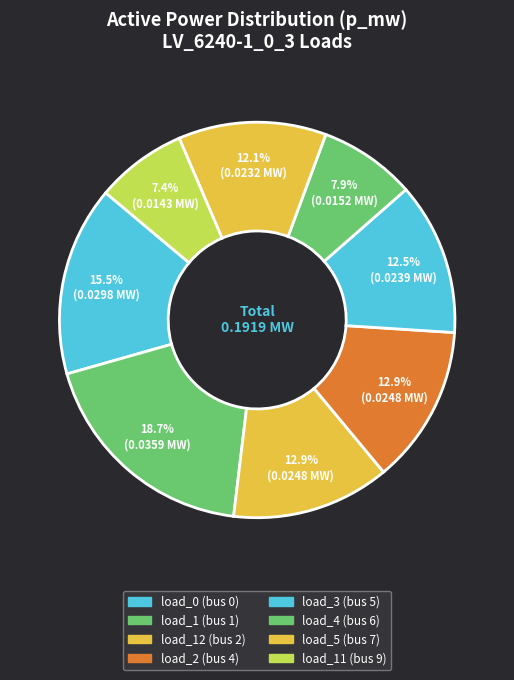

To the nearest percent, what is the combined percentage of load_4 (bus 6) and load_11 (bus 9)?

15%